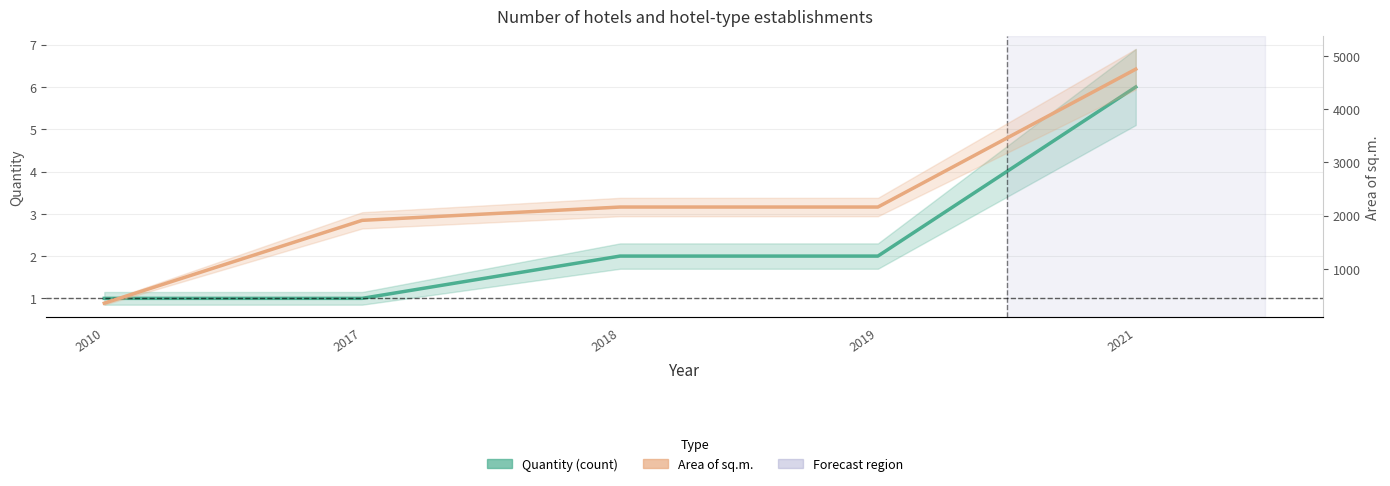

At which label does Area of sq.m. first exceed 2160?

2021